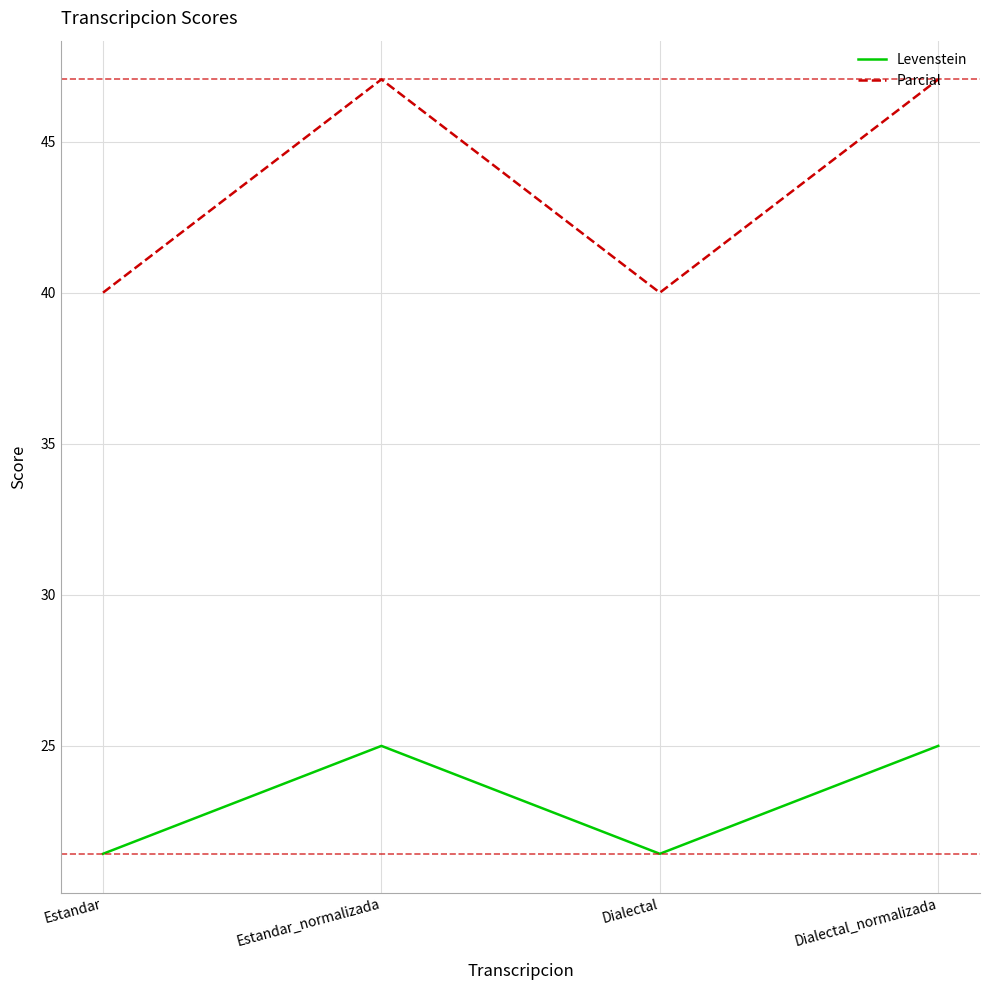

What are all the series names shown in the legend?

Levenstein, Parcial